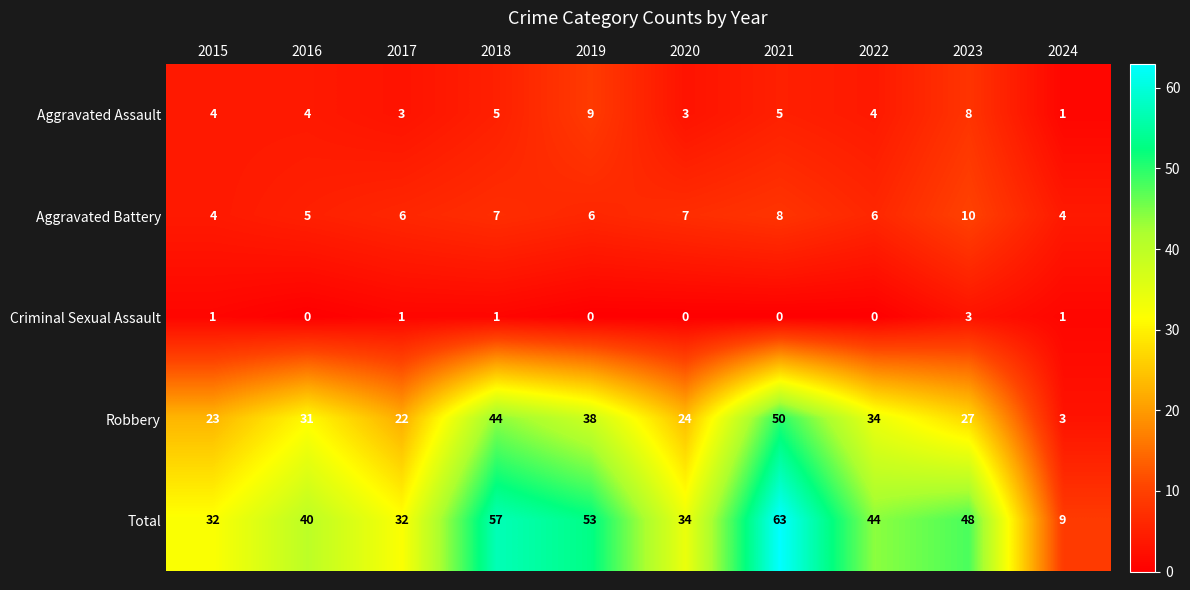

What is the maximum value shown in the chart?

63